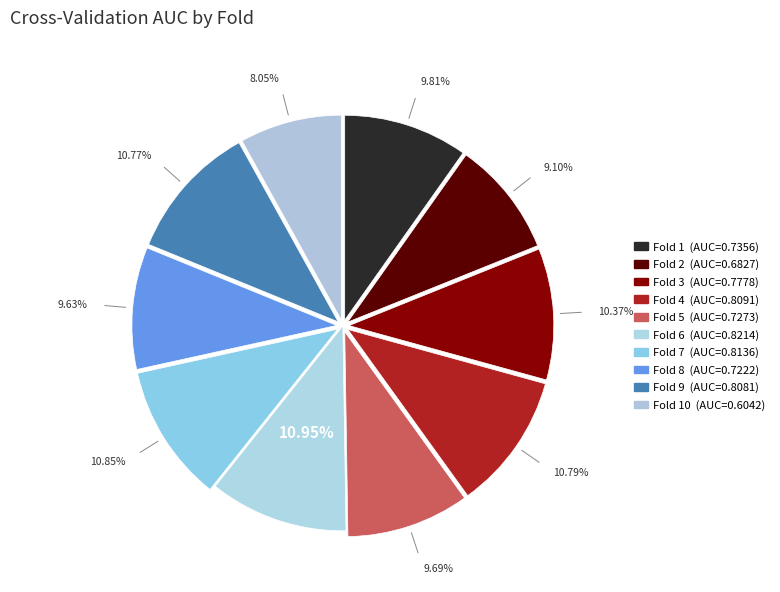

How many slices are in this pie chart?

10